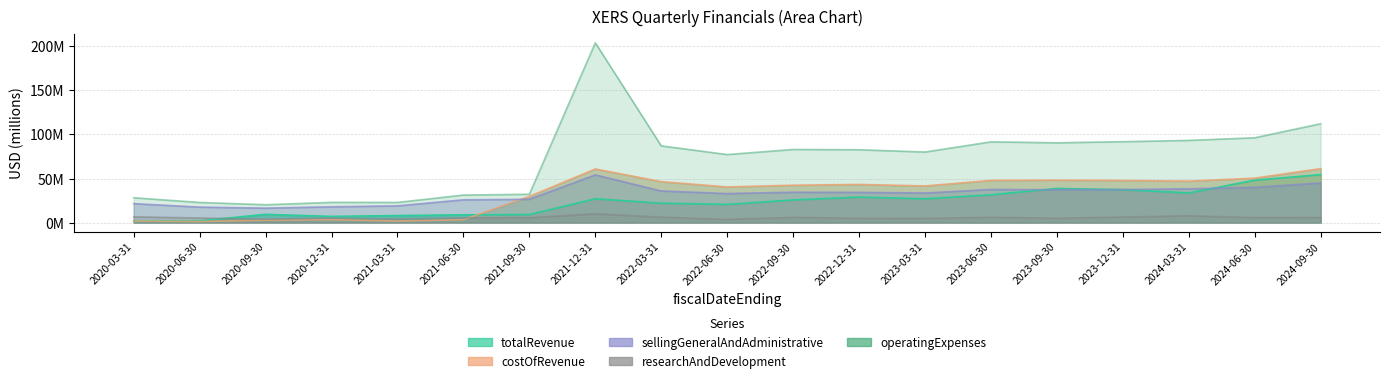

List the series in order of their peak value, highest first.

operatingExpenses, costOfRevenue, totalRevenue, sellingGeneralAndAdministrative, researchAndDevelopment